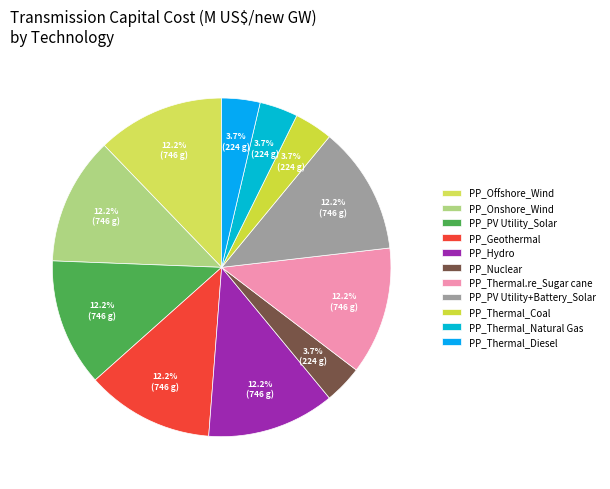

Does PP_Thermal_Natural Gas represent more than half of the total?

No